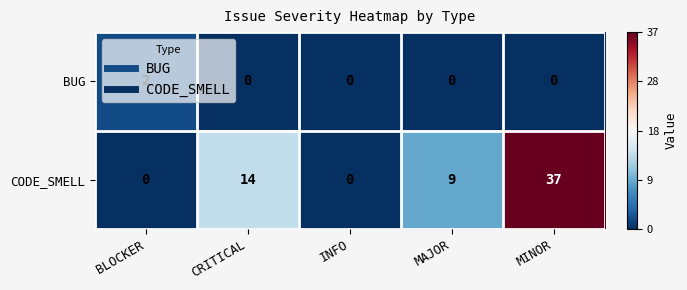

How many categories are shown in the chart?

5